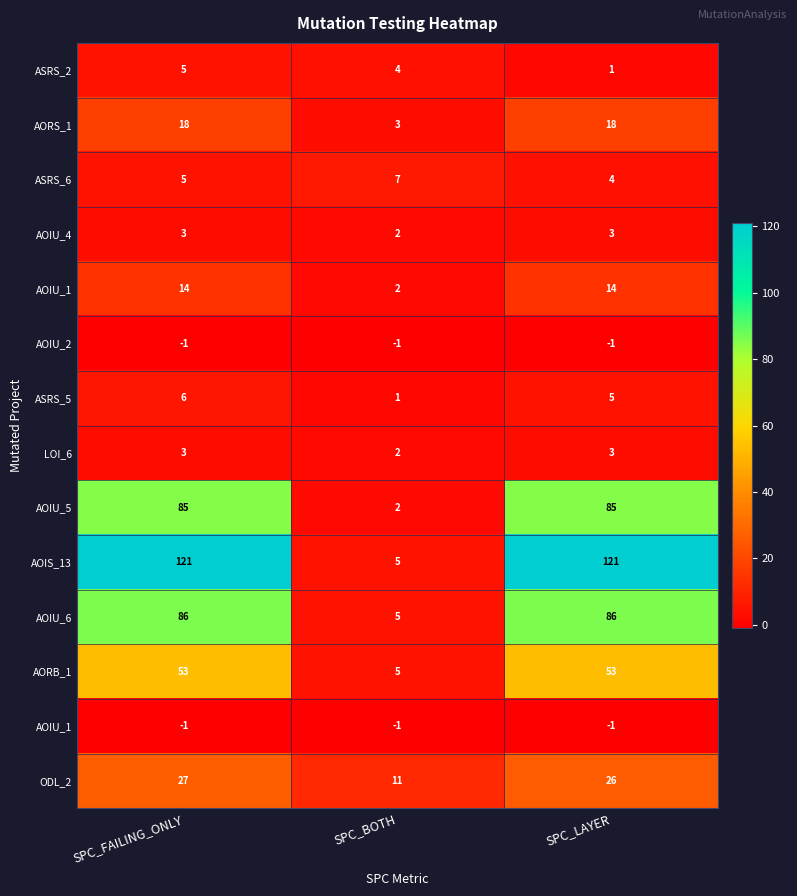

What is the total value across all series at SPC_LAYER?

417